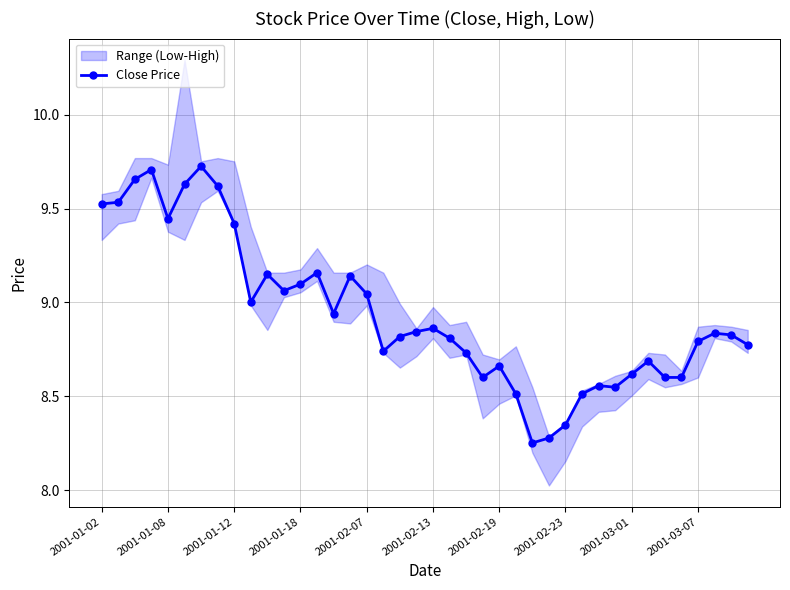

How many interior local peaks (higher than both neighbors) does the data have?

10